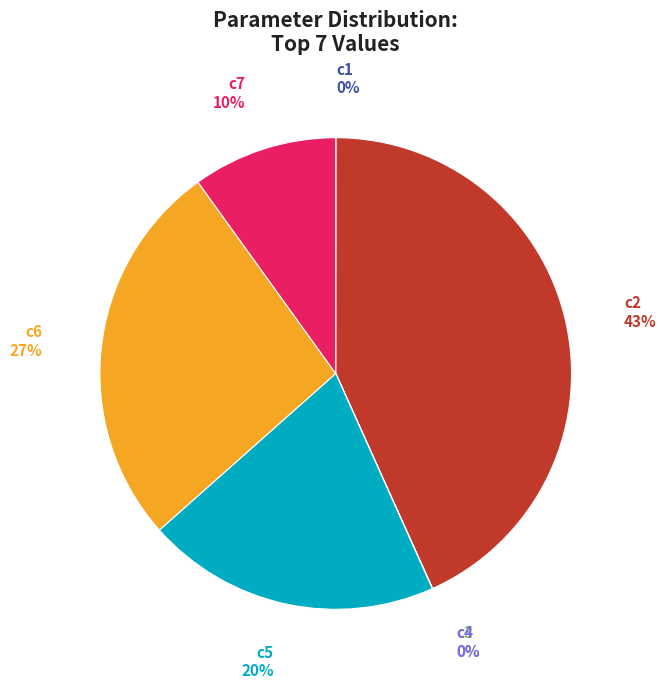

Which category has the biggest portion of the pie?

c2